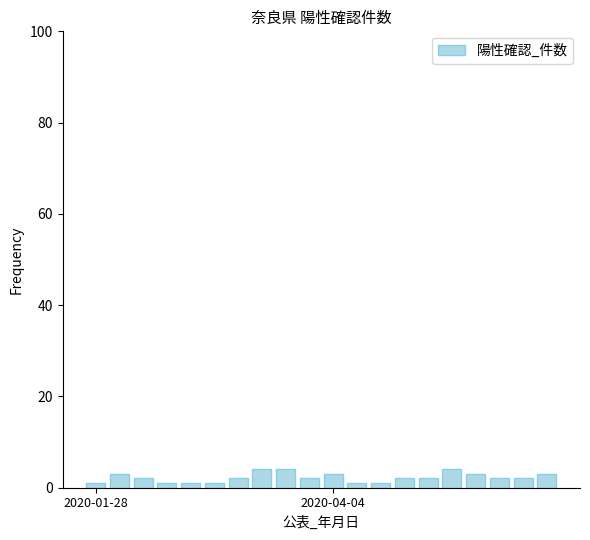

What is the greatest value displayed?

4